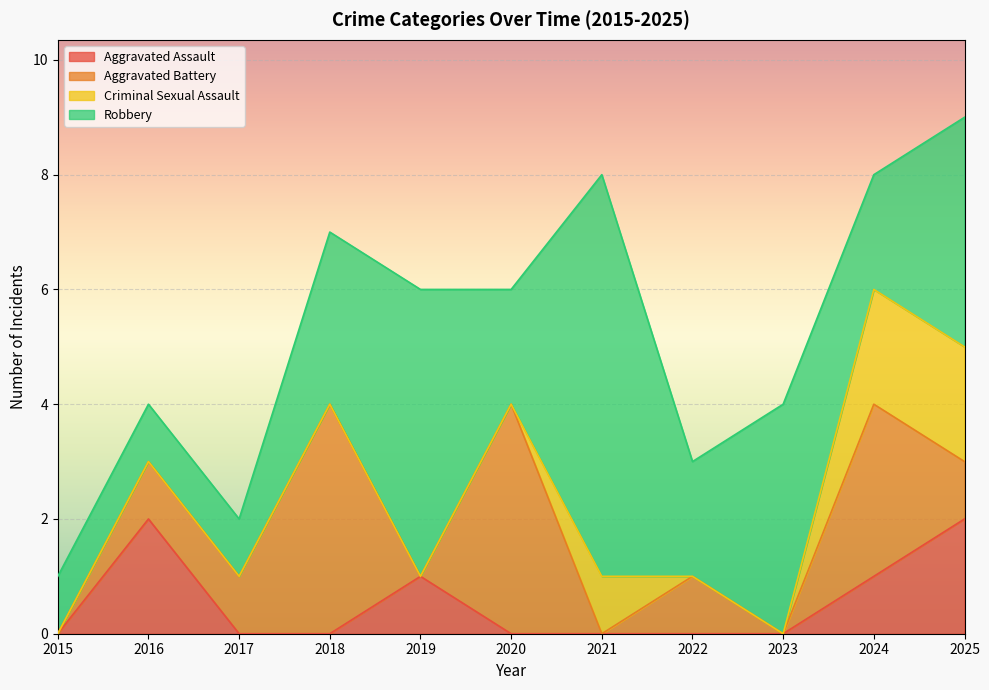

At which category does the chart reach its peak across all series?

2021